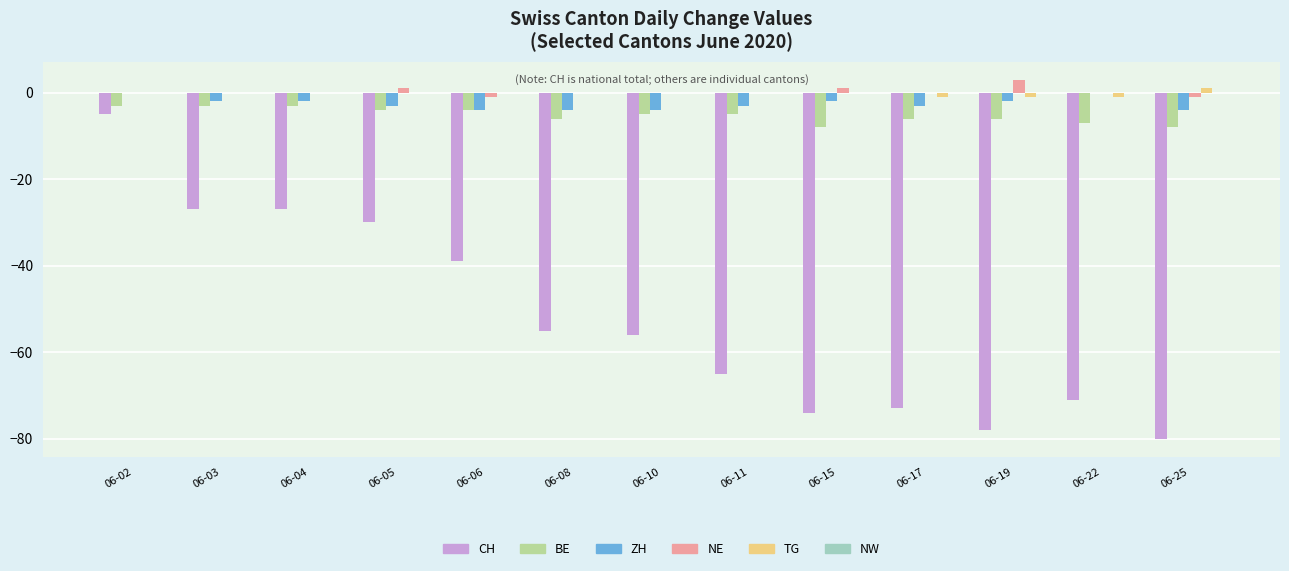

Are the bars horizontal?

No